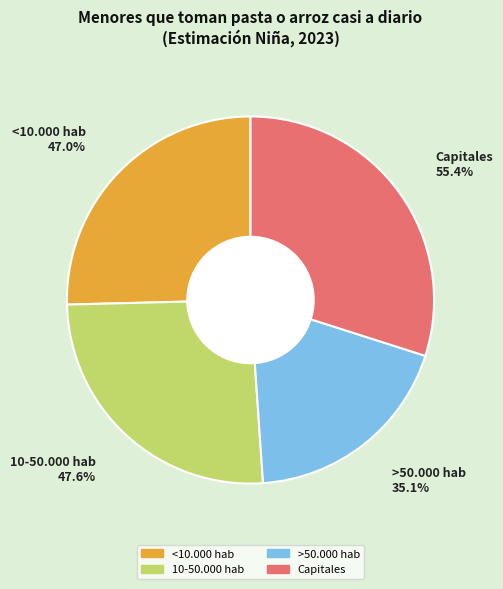

To the nearest percent, what portion does >50.000 hab represent?

19%